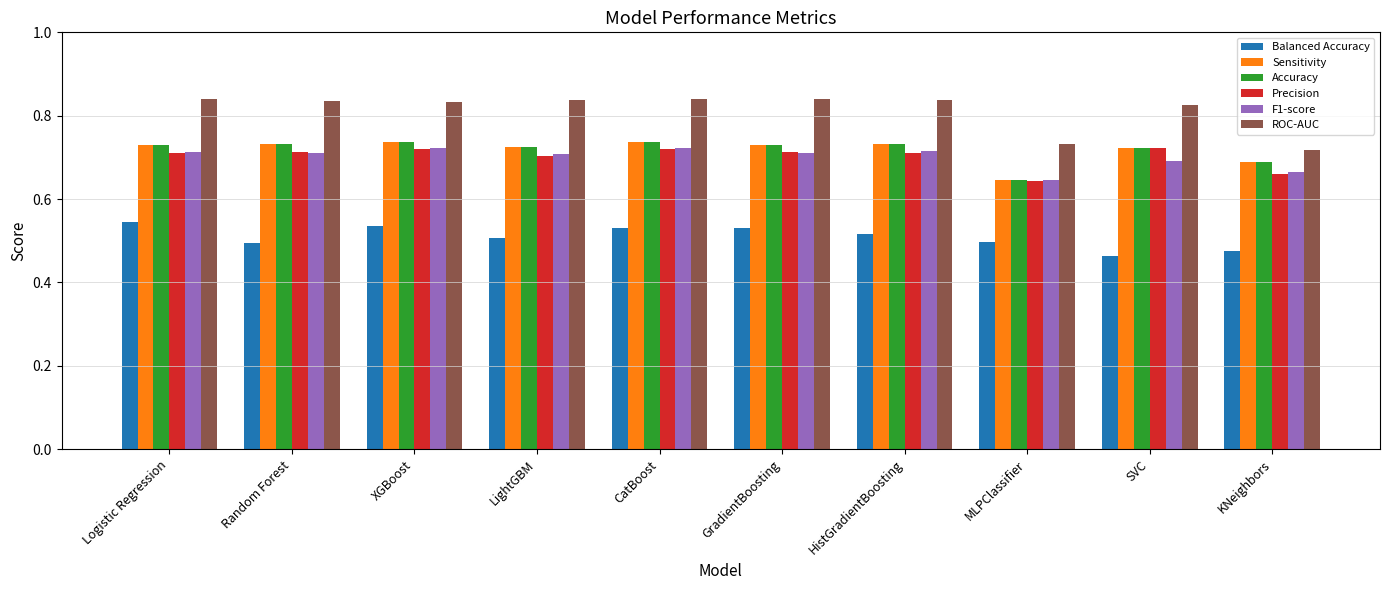

What is the spread (max minus min) of values at GradientBoosting?

0.3